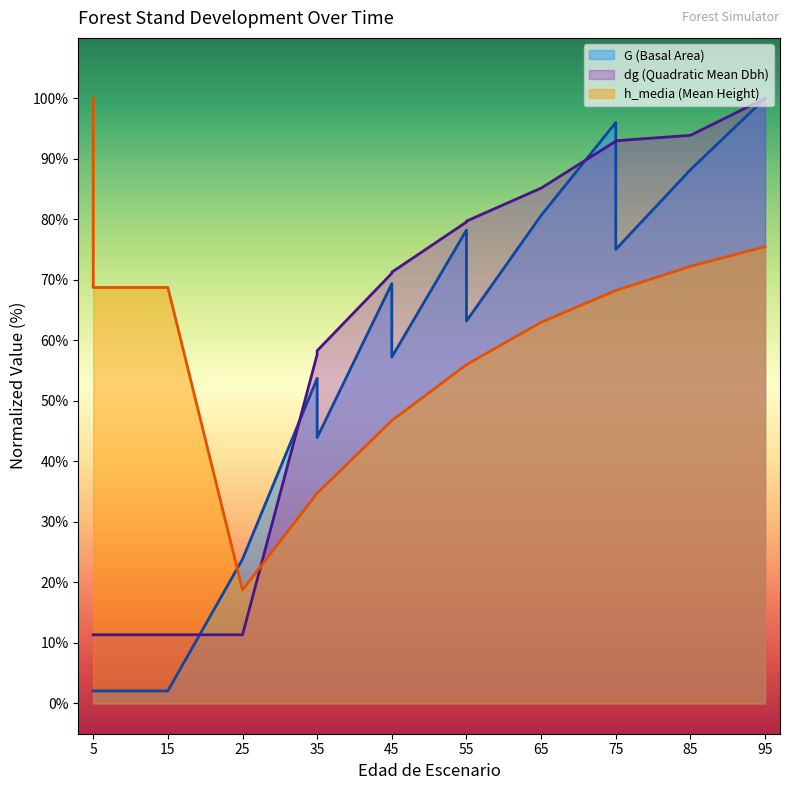

What is the maximum value shown in the chart?

100.0